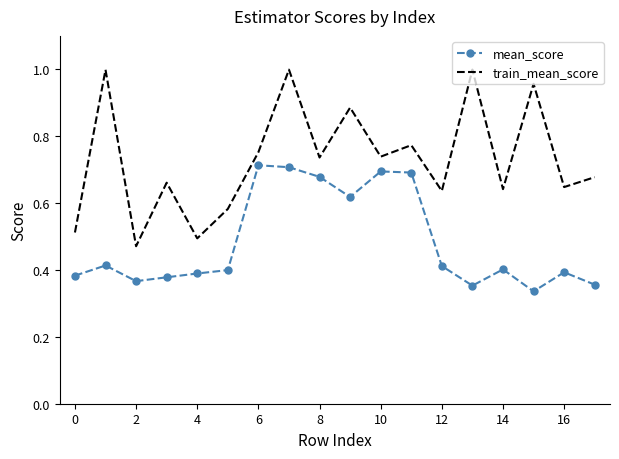

Which series has the widest spread of values?

train_mean_score